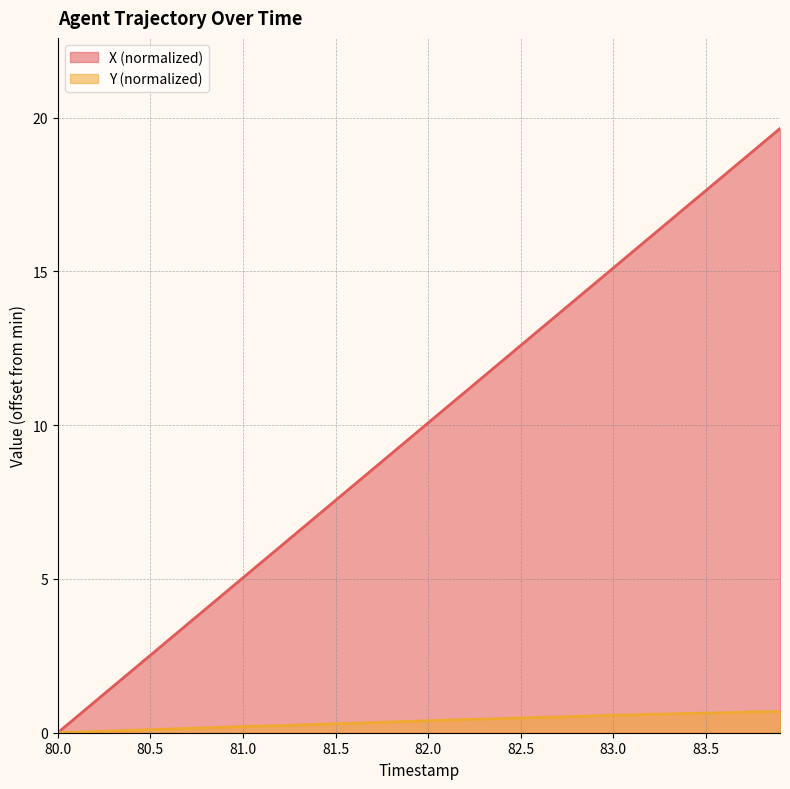

Which series has the largest total across all categories?

X (normalized)